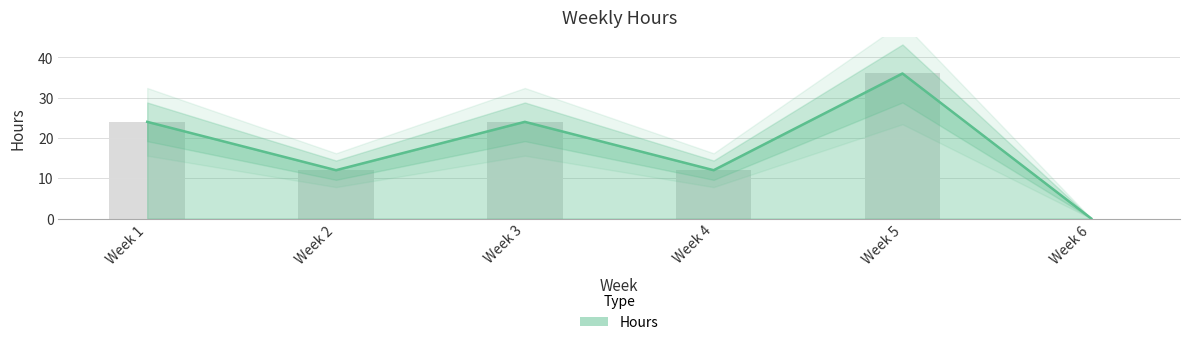

Rank the categories by value from lowest to highest.

Week 6, Week 2, Week 4, Week 1, Week 3, Week 5